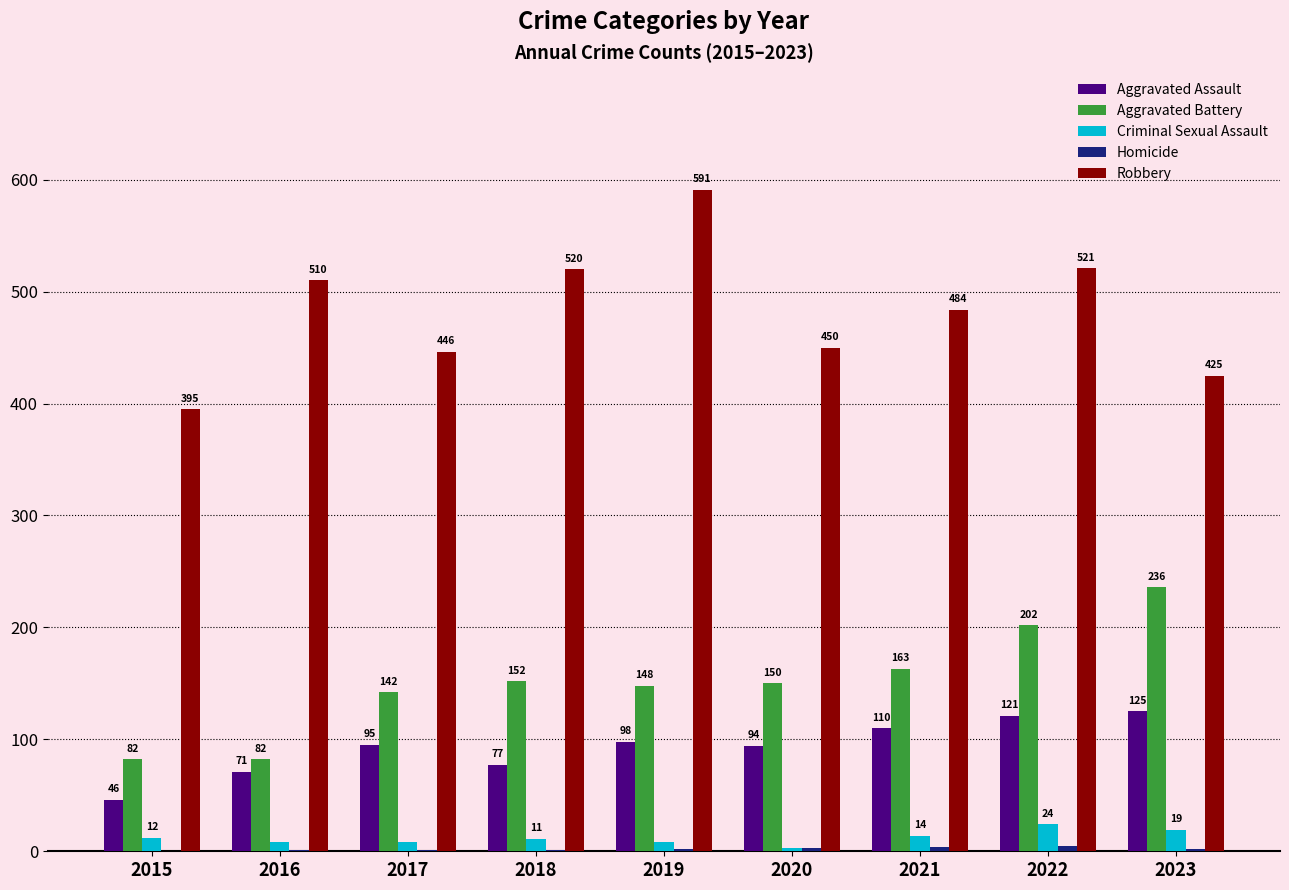

True or false: Criminal Sexual Assault has a value of 24 at 2022.

True